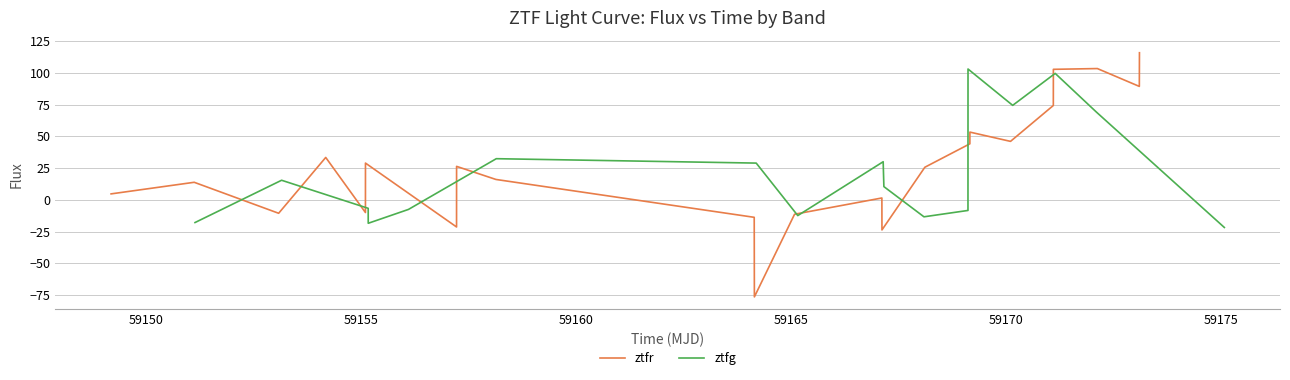

What is the minimum value for ztfr?

-76.4